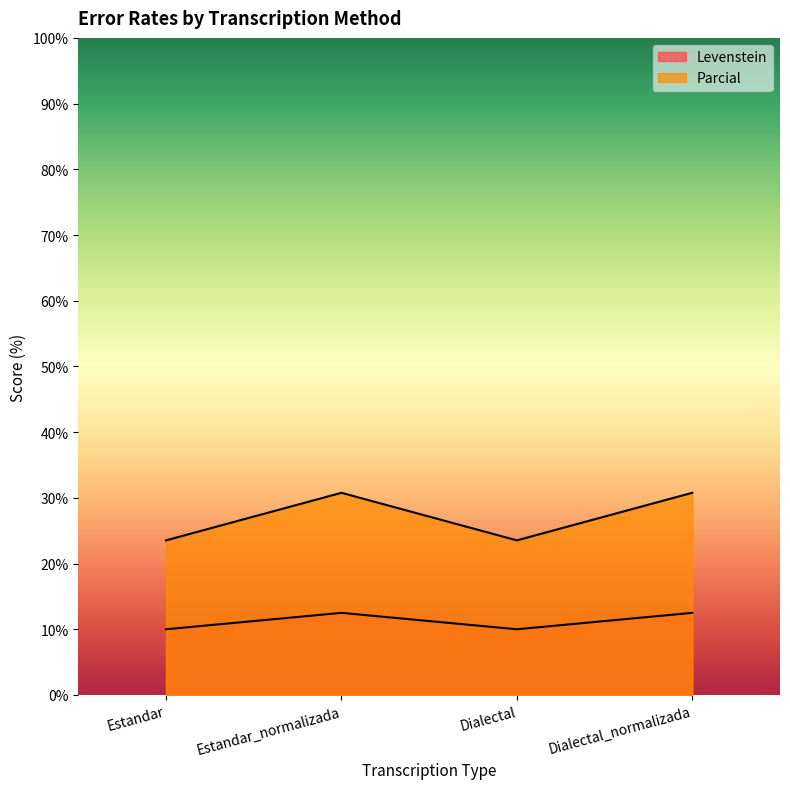

True or false: Levenstein and Parcial cross at least once.

False